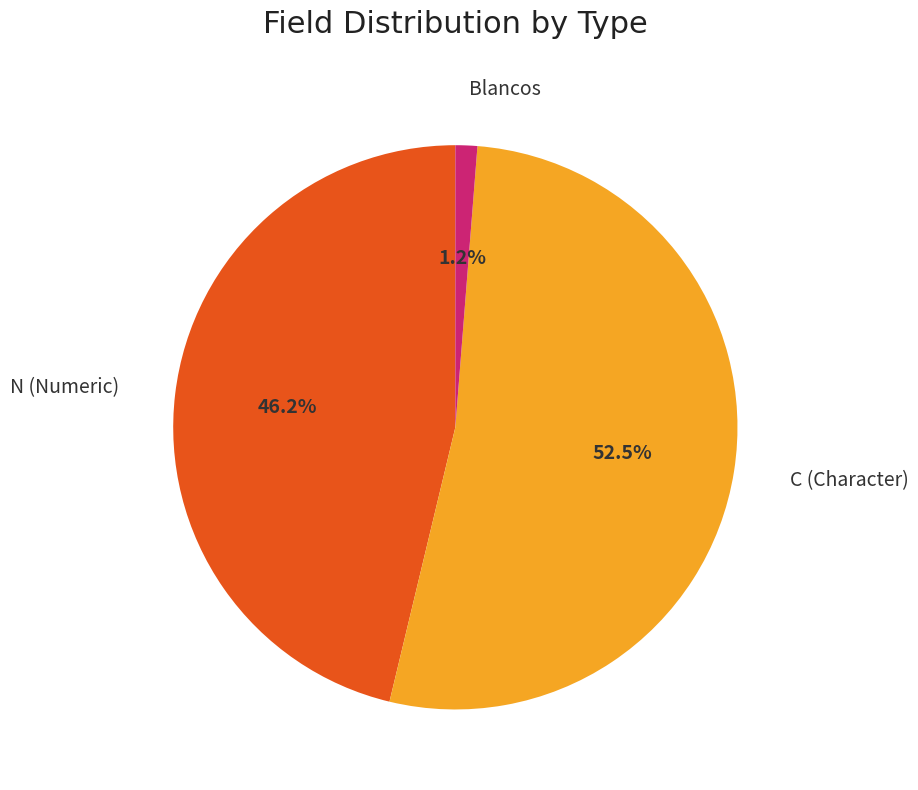

Count the number of slices in the pie.

3